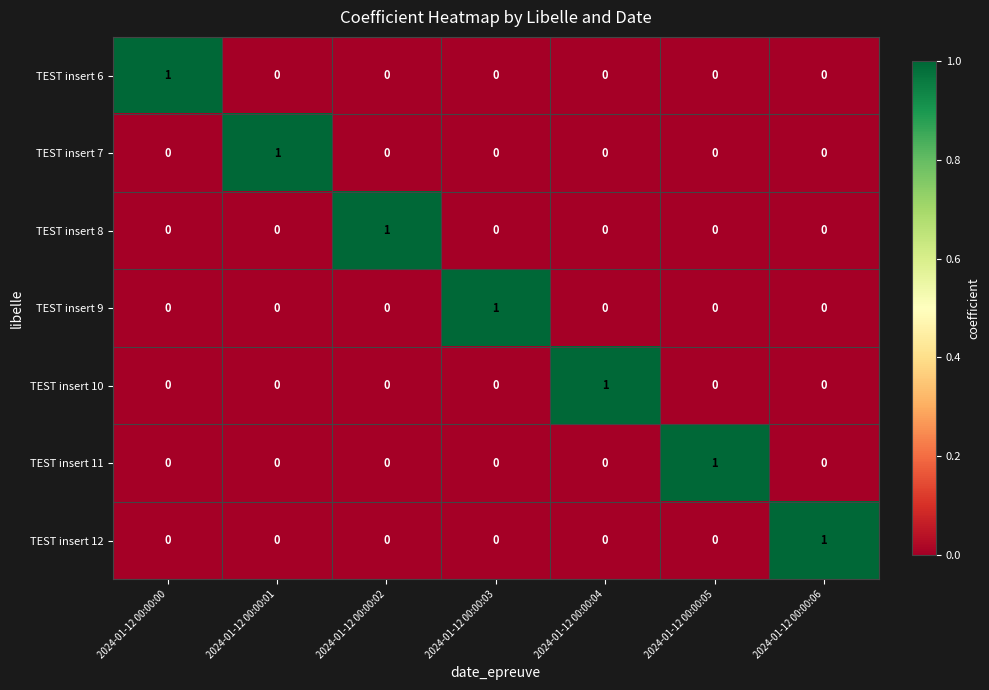

Is it true that TEST insert 9 equals -1 at 2024-01-12 00:00:05?

False